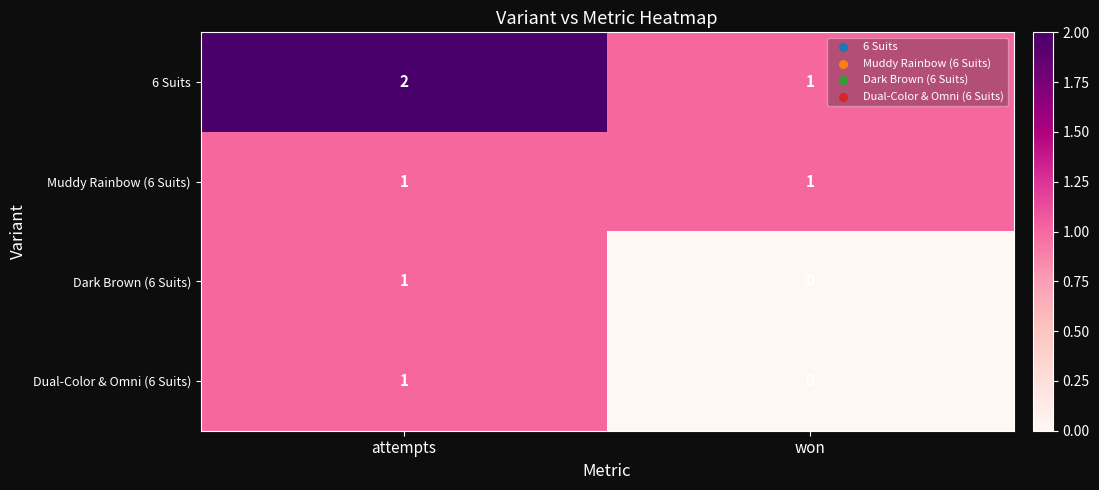

The value of Muddy Rainbow (6 Suits) at won is 1. True or false?

True